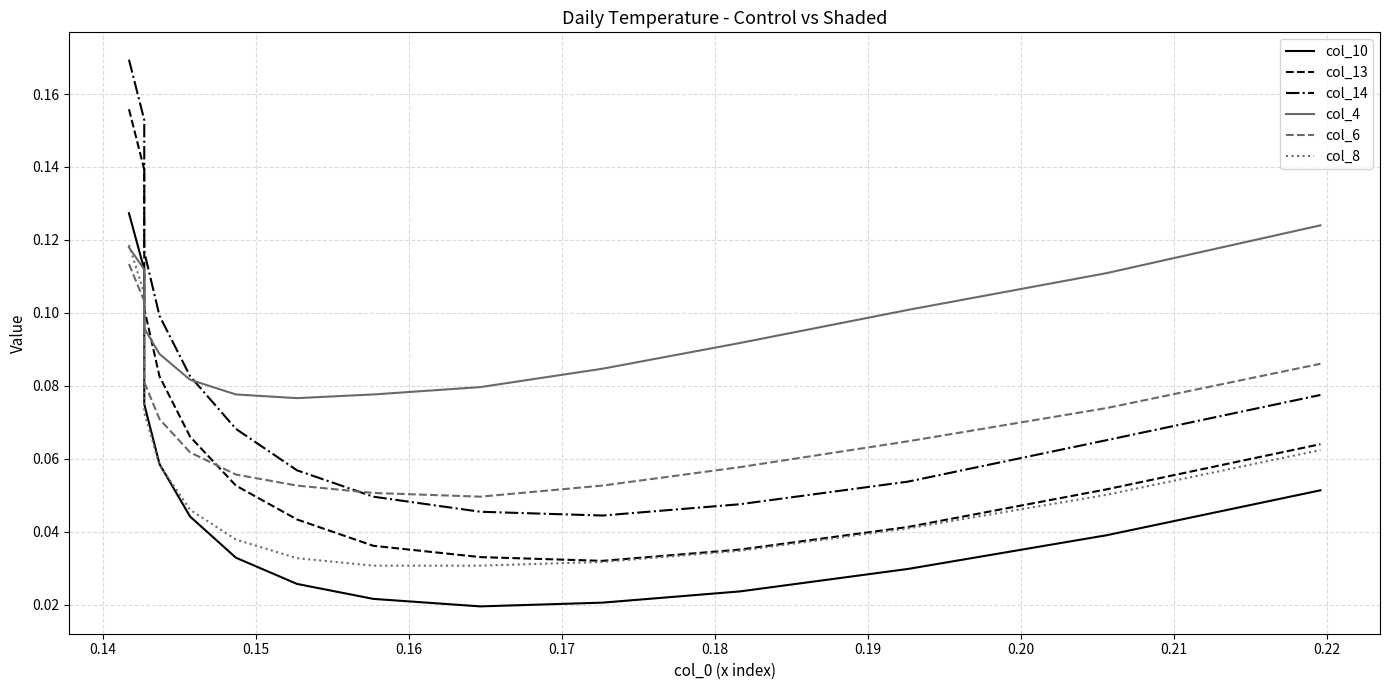

What is the difference between the maximum and second lowest values in the col_13 series?

0.1